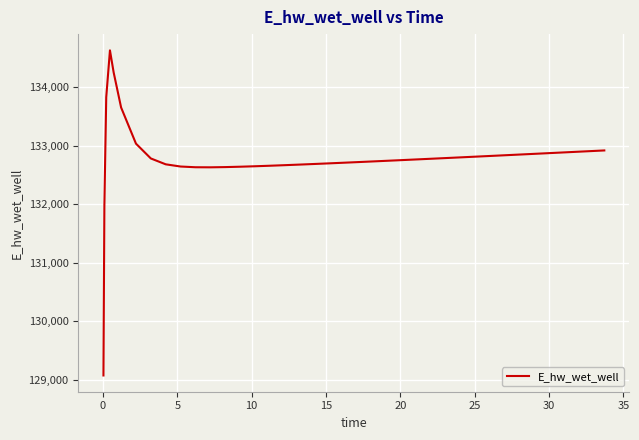

What is the greatest value displayed?

134628.1